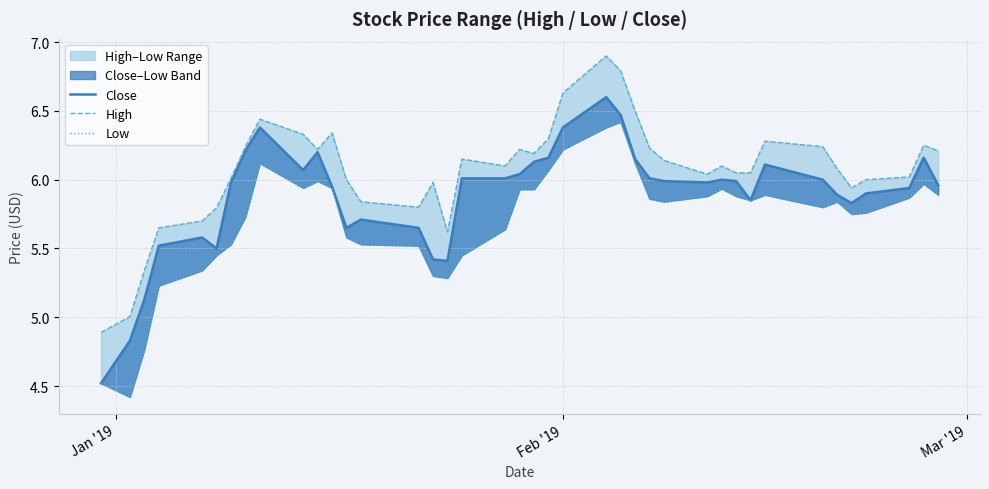

Which series has the largest total across all categories?

High